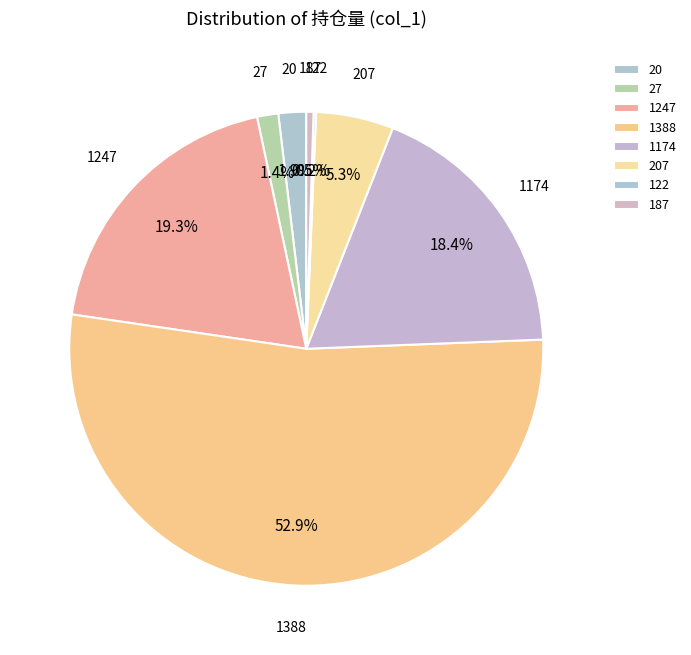

Does 1388 represent more than half of the total?

Yes